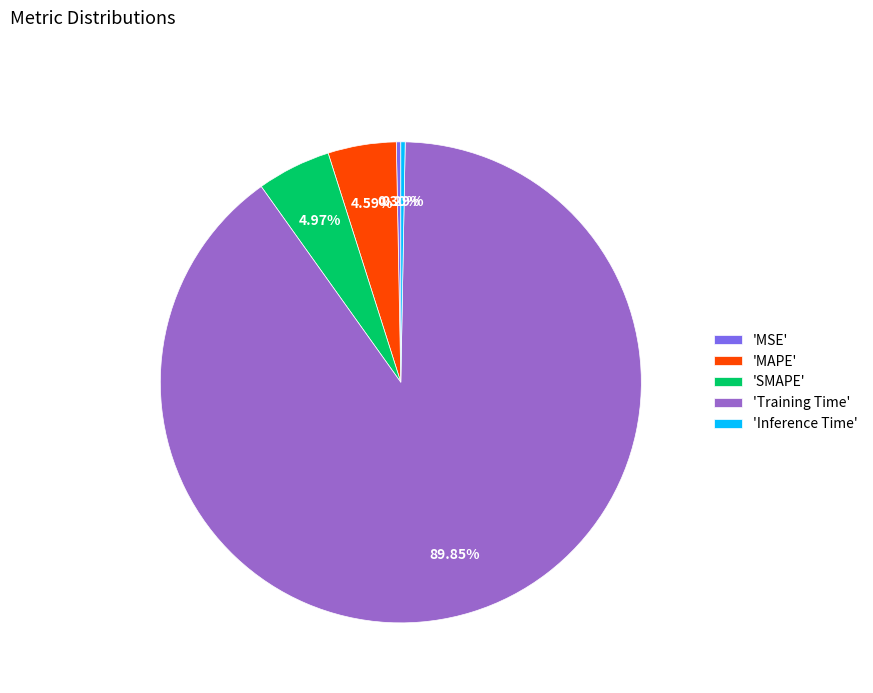

To the nearest percent, what is the difference between the largest and smallest slice percentages?

90%